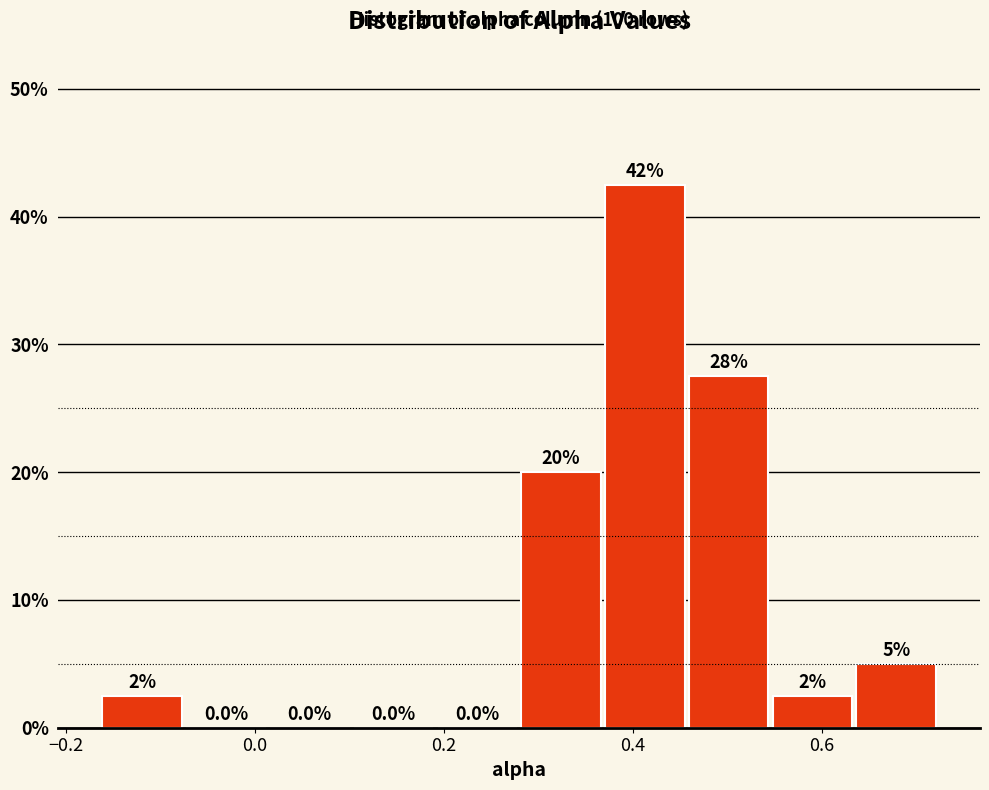

Over which range of the x-axis is the bar tallest?

0.36 to 0.46